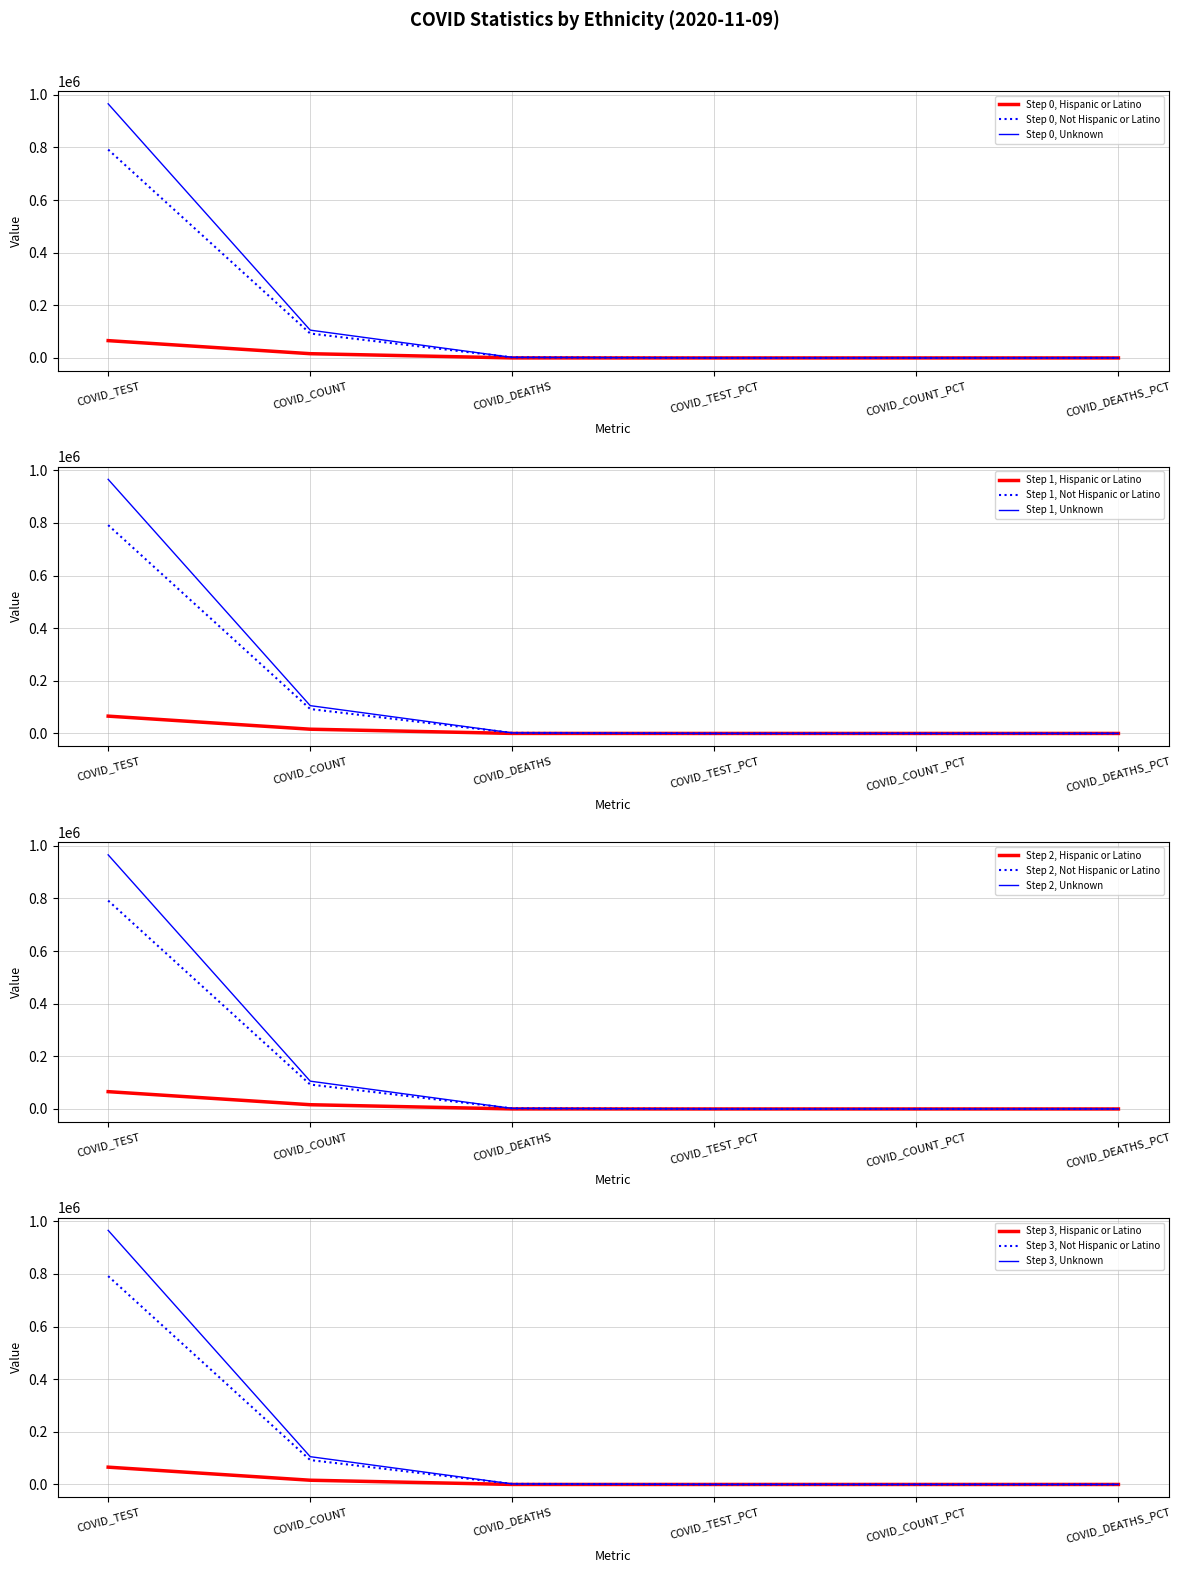

How many distinct data groups are displayed?

3